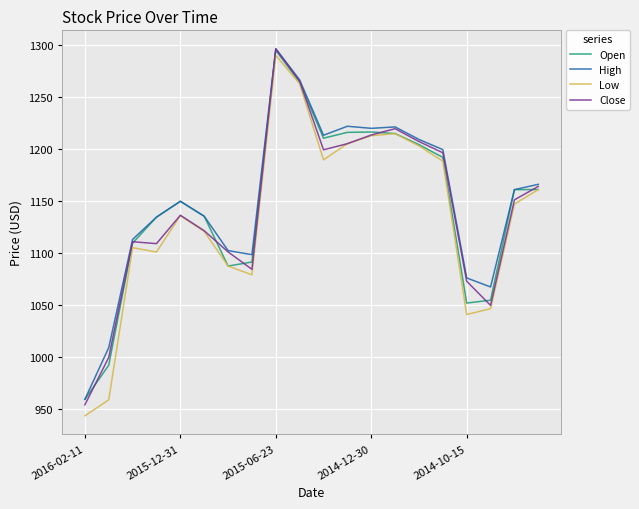

Which series has the largest range (max minus min)?

Low